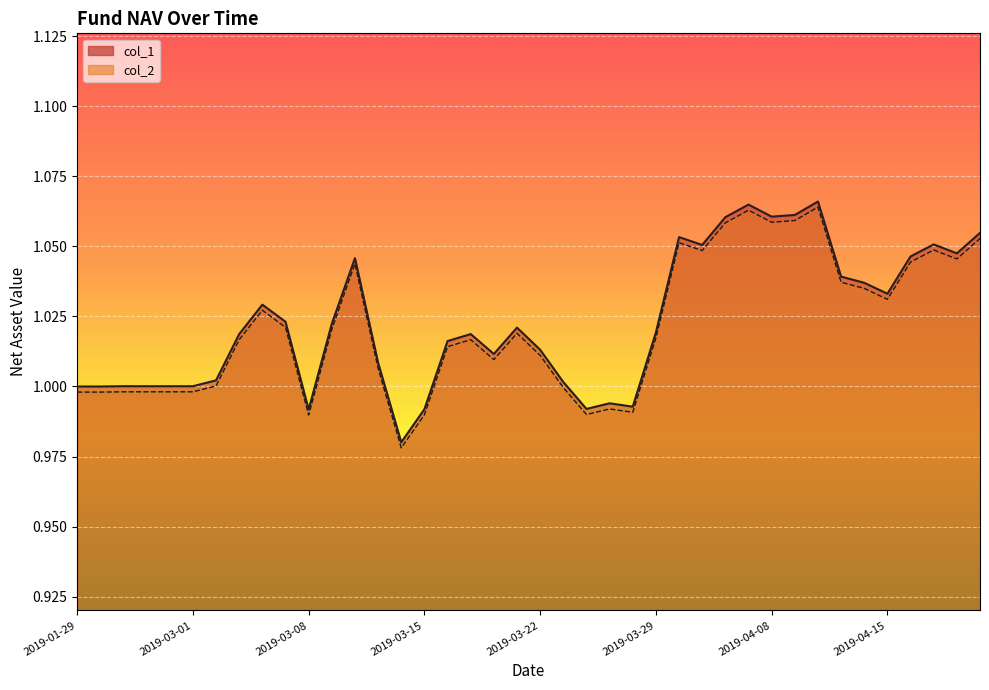

How many values in the col_2 series are below 1?

13